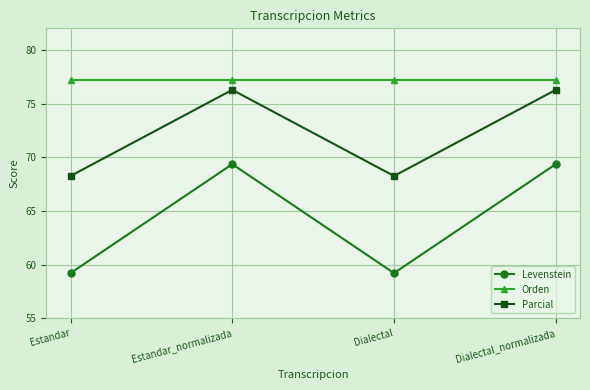

The Levenstein series shows 59.2 at Estandar. True or false?

True